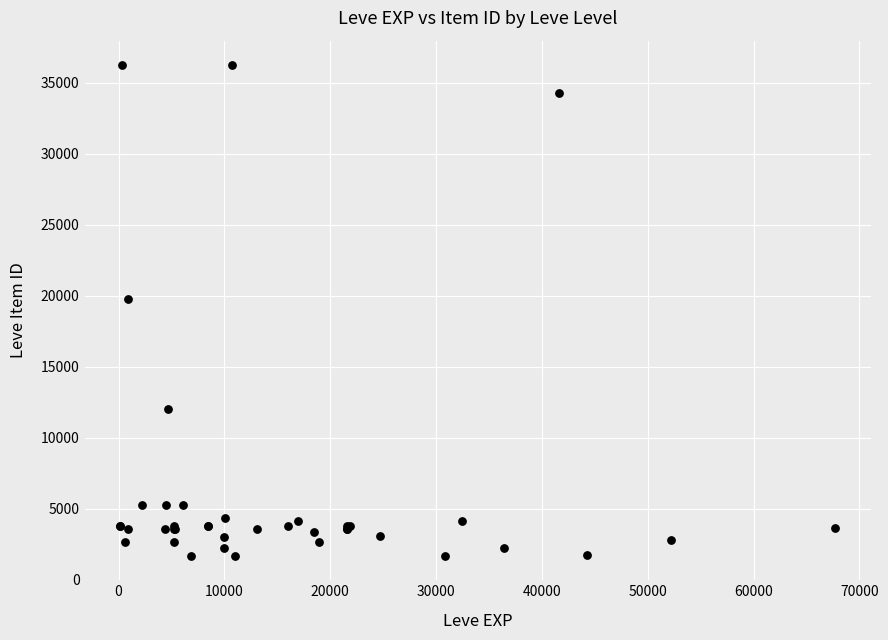

What Y value in the scatter plot is closest to 18967?

19744